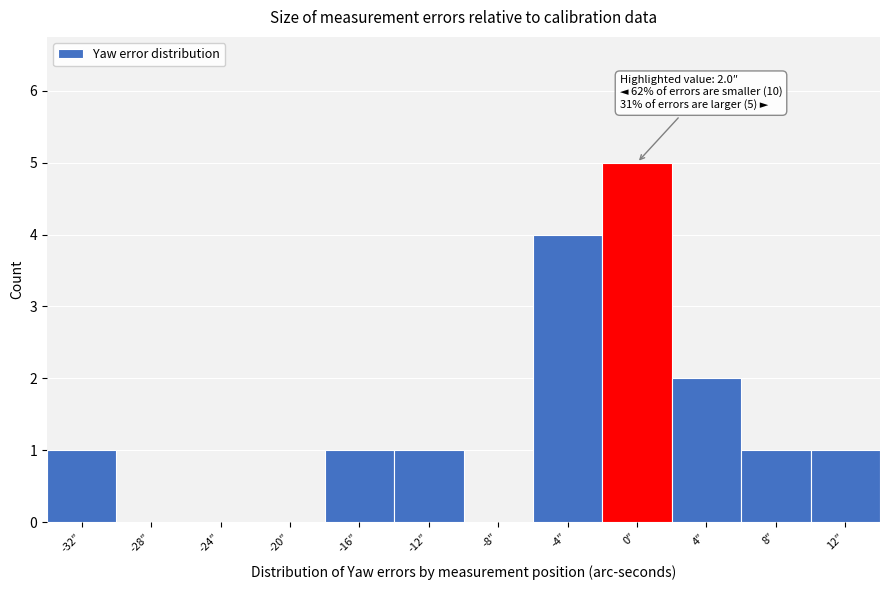

Reading right to left, what are all the values shown in this chart?

12″=1	8″=1	4″=2	0″=5	-4″=4	-8″=0	-12″=1	-16″=1	-20″=0	-24″=0	-28″=0	-32″=1